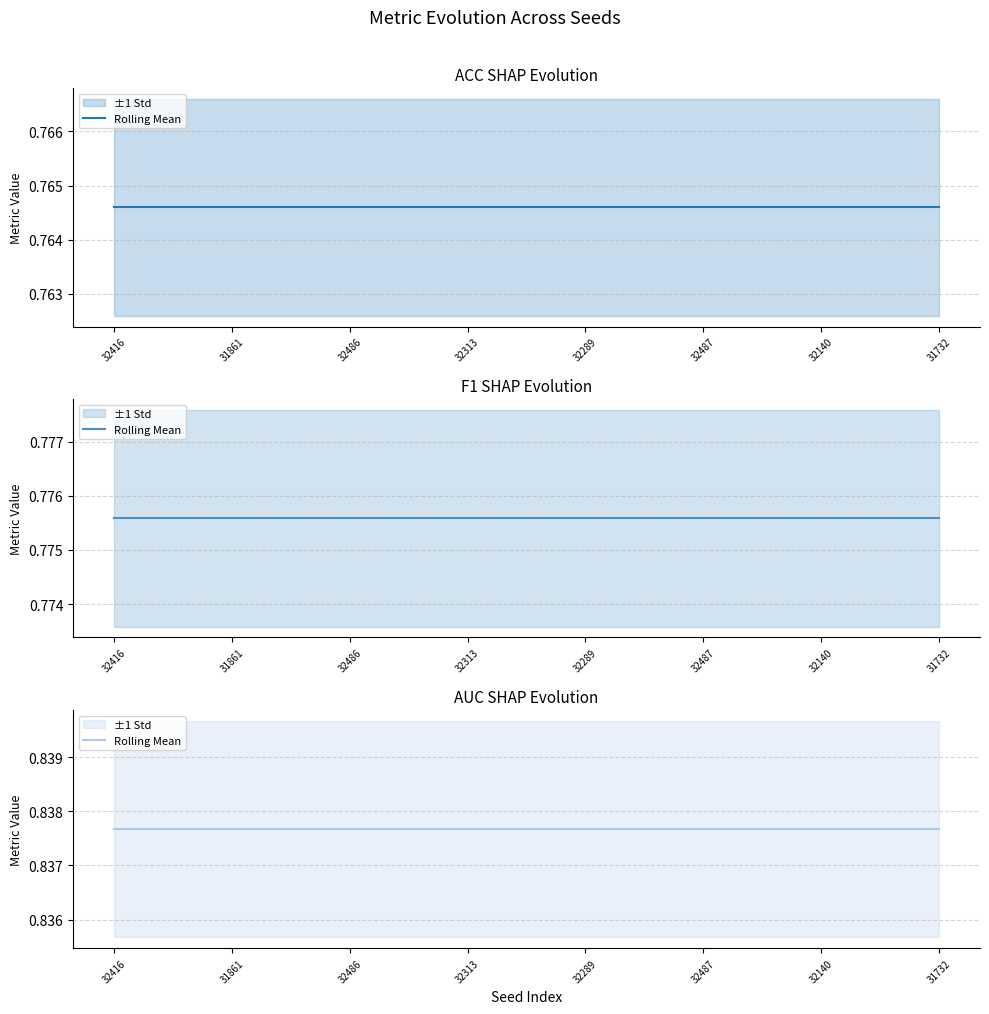

Which series has the largest total across all categories?

AUC